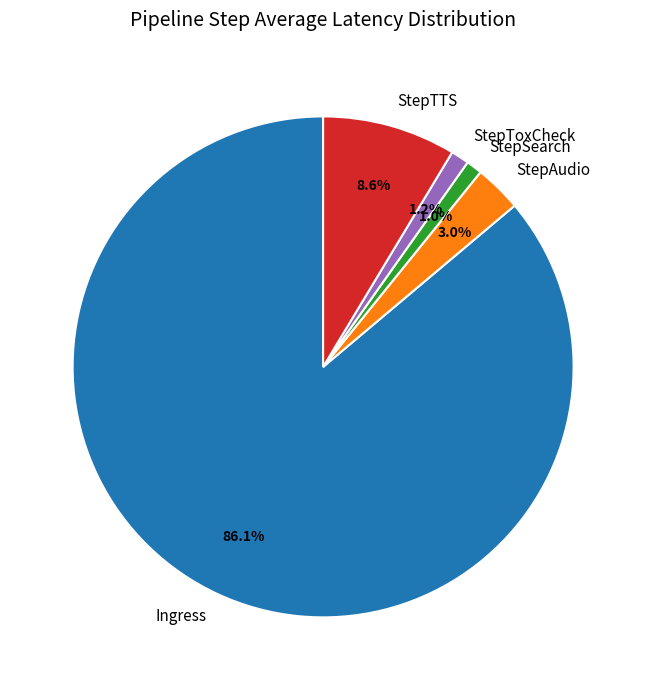

Between StepSearch and Ingress, which is larger?

Ingress